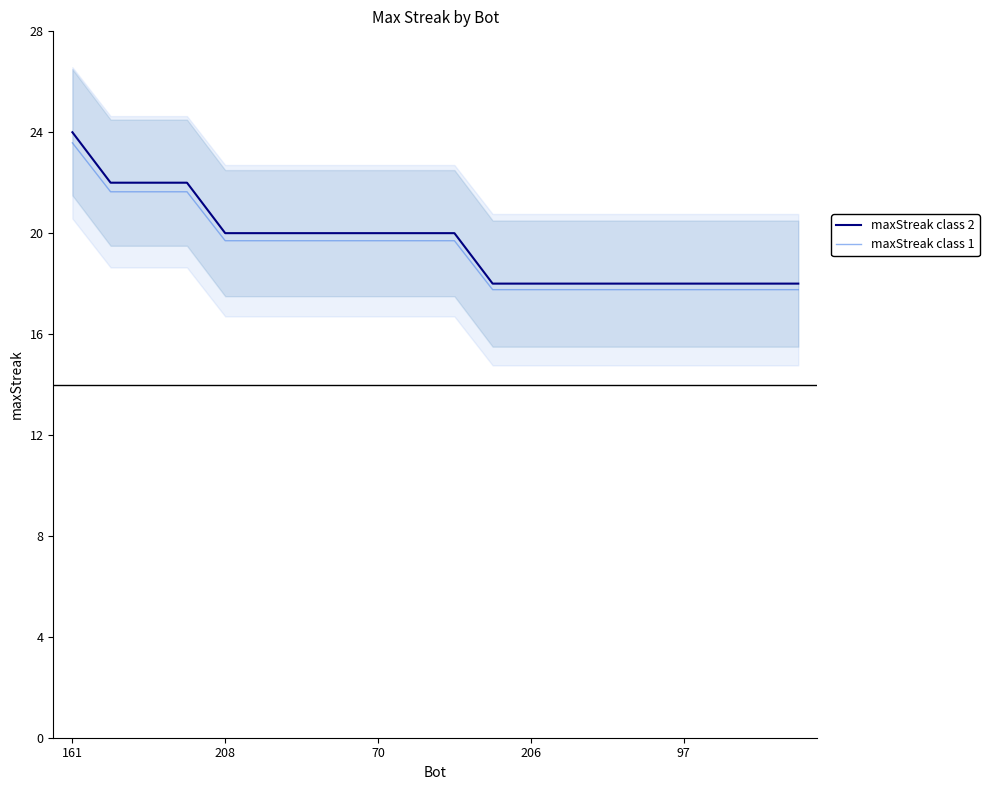

True or false: maxStreak class 1 and maxStreak class 2 cross at least once.

False